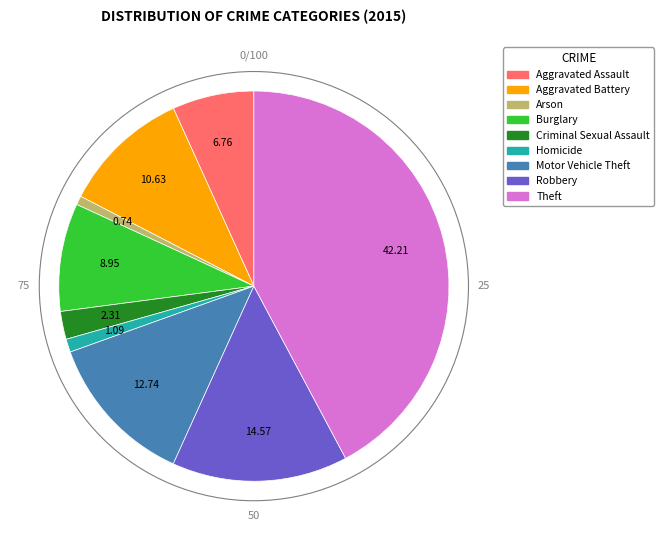

What is the ratio of the value at Burglary to the value at Aggravated Assault?

1.3